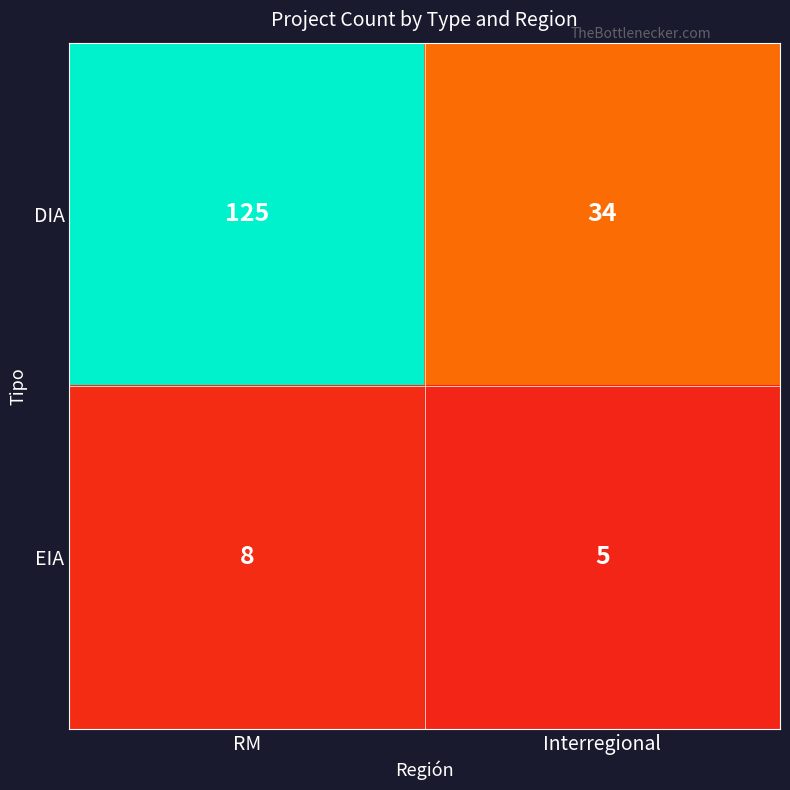

Reading left to right, list all the values displayed in this chart.

DIA: 125	34
EIA: 8	5